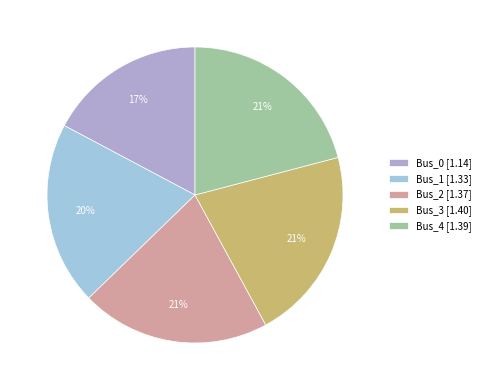

Does any single category account for the majority?

No